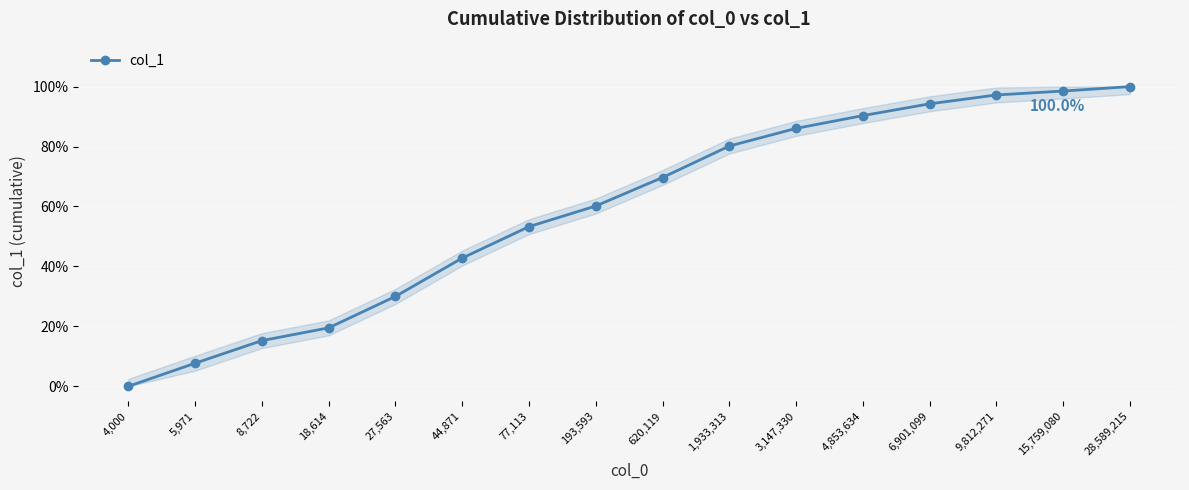

What is the difference between the maximum and minimum values?

1.0